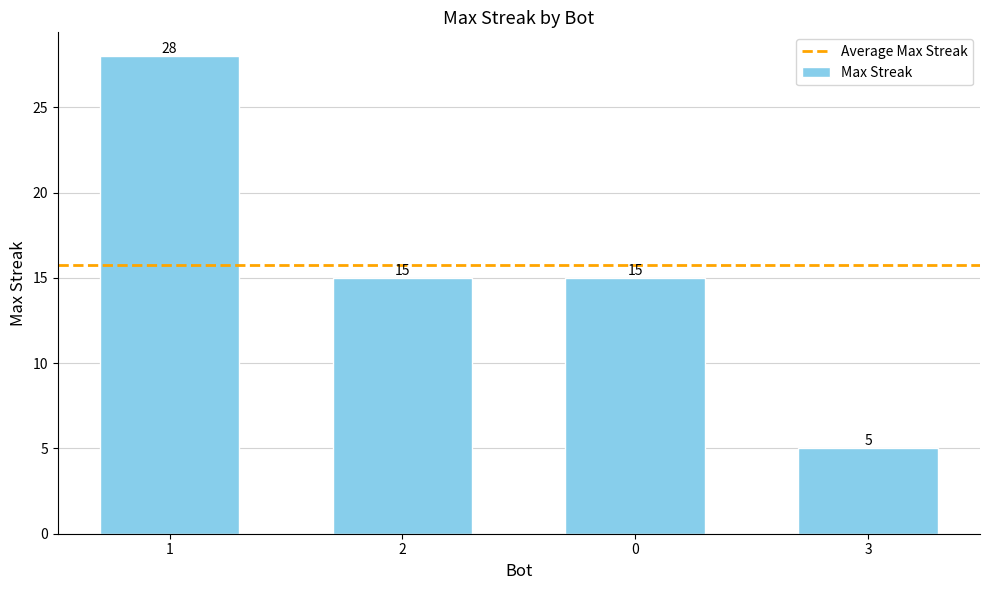

What is the maximum value shown in the chart?

28